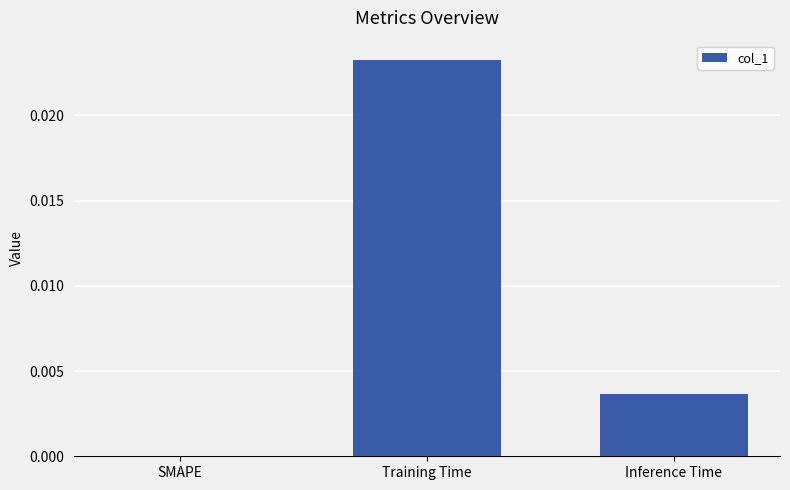

Which has a higher value, Training Time or Inference Time?

Training Time